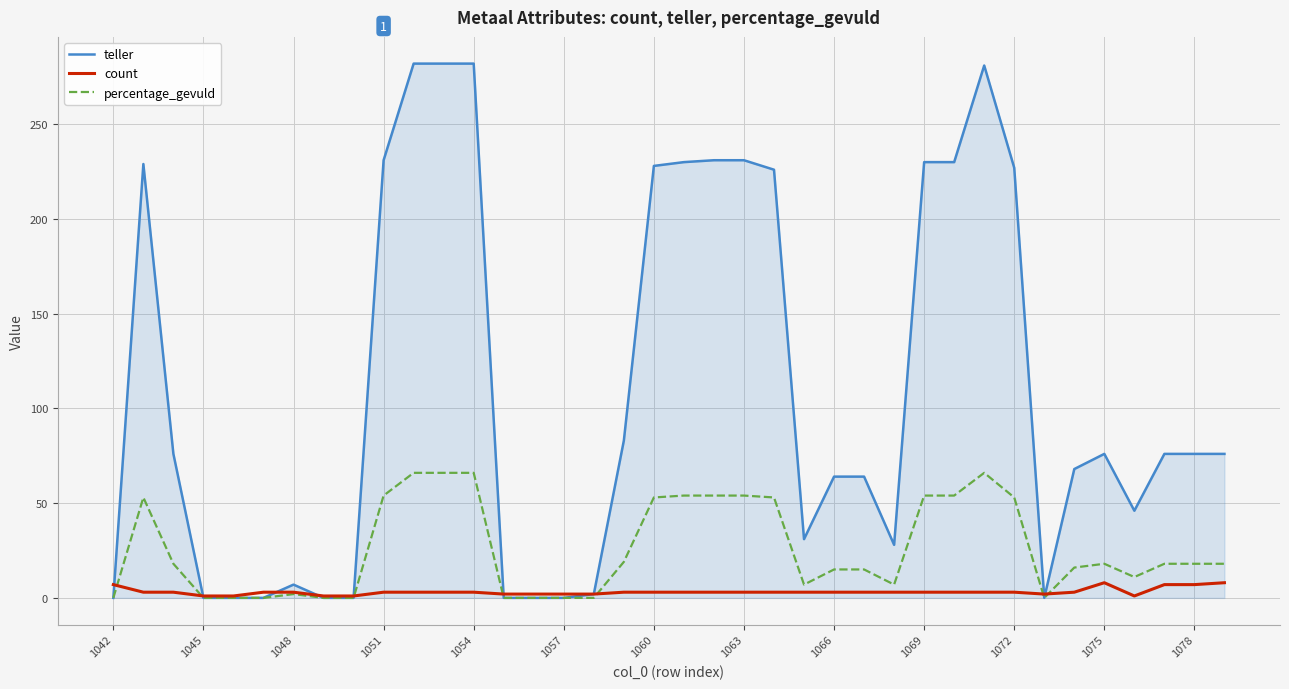

How many lines are shown in the chart?

3